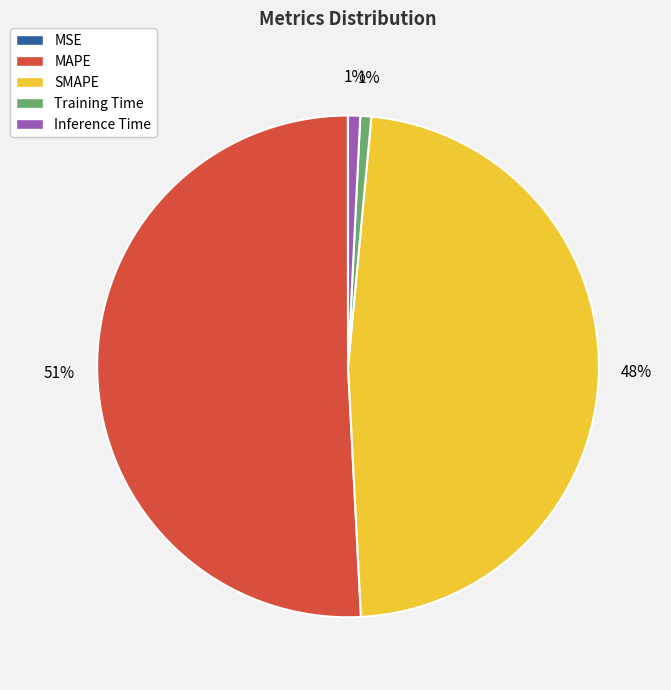

Do MAPE and Inference Time together represent more than half of the pie?

Yes